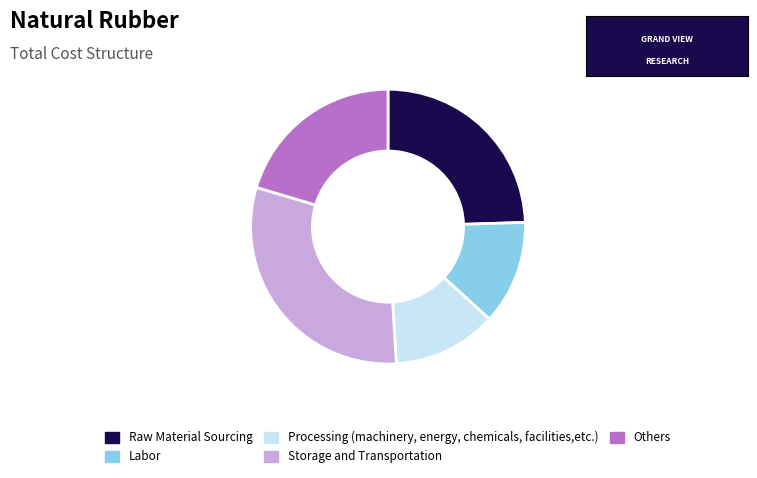

Is there any slice that represents more than half of the pie?

No